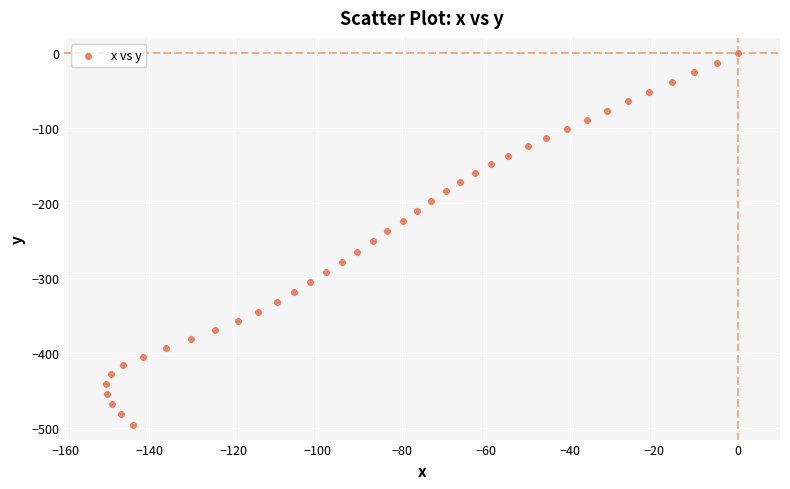

What is the range of X values (max minus min)?

150.2